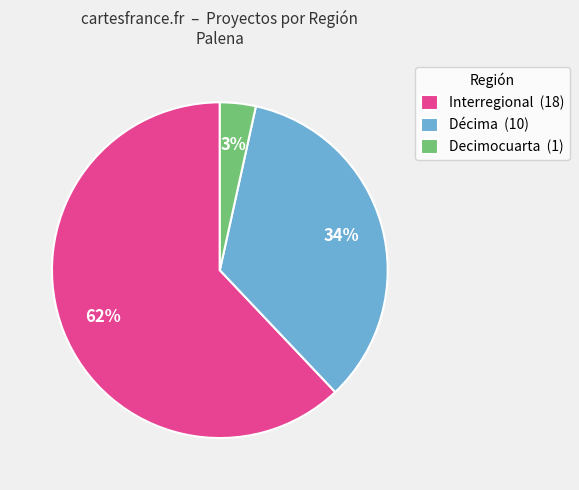

The Décima (10) slice represents 34% of the pie. True or false?

True